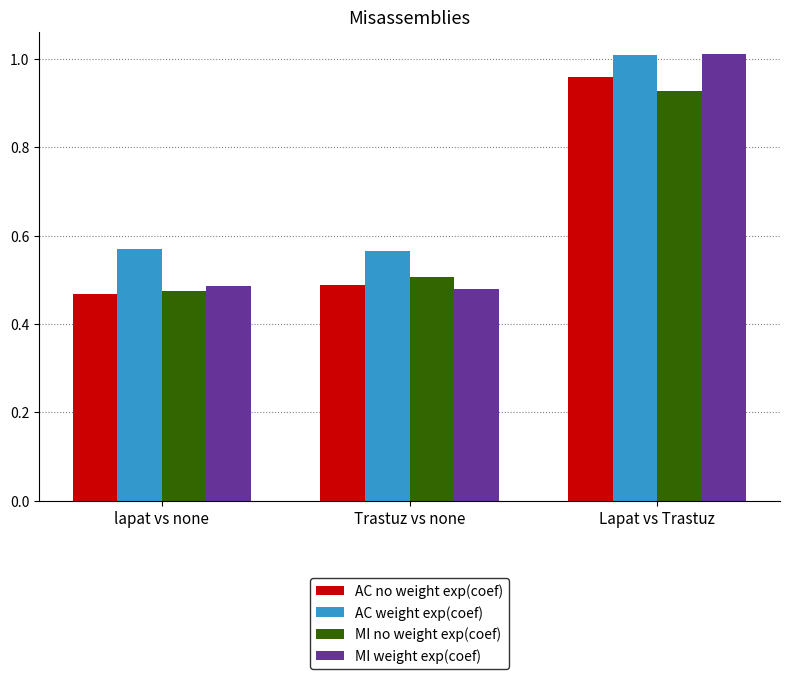

Which category has the highest value in the MI weight exp(coef) series?

Lapat vs Trastuz